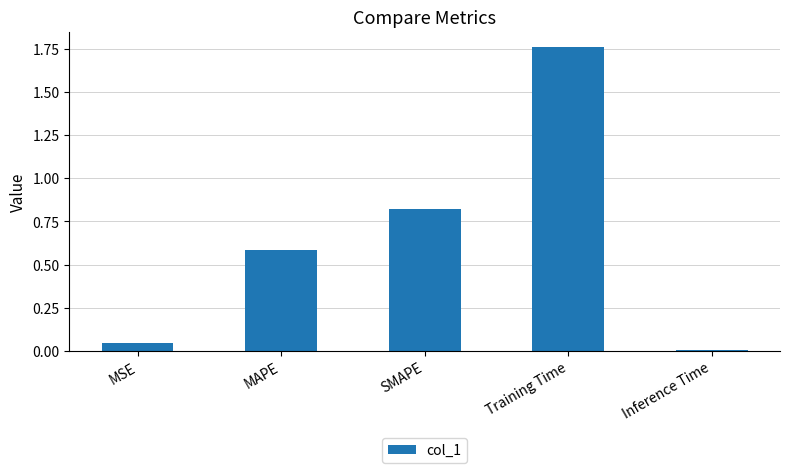

Rank the categories by value from lowest to highest.

Inference Time, MSE, MAPE, SMAPE, Training Time